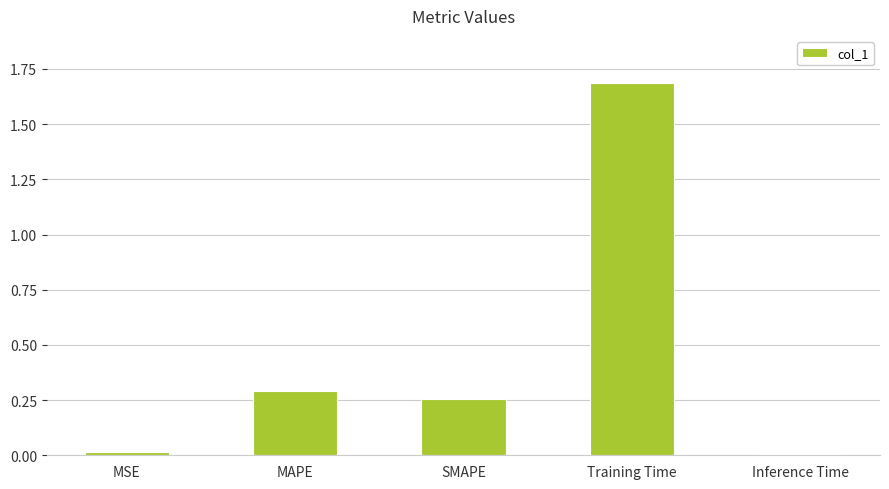

Between MAPE and Inference Time, which is larger?

MAPE